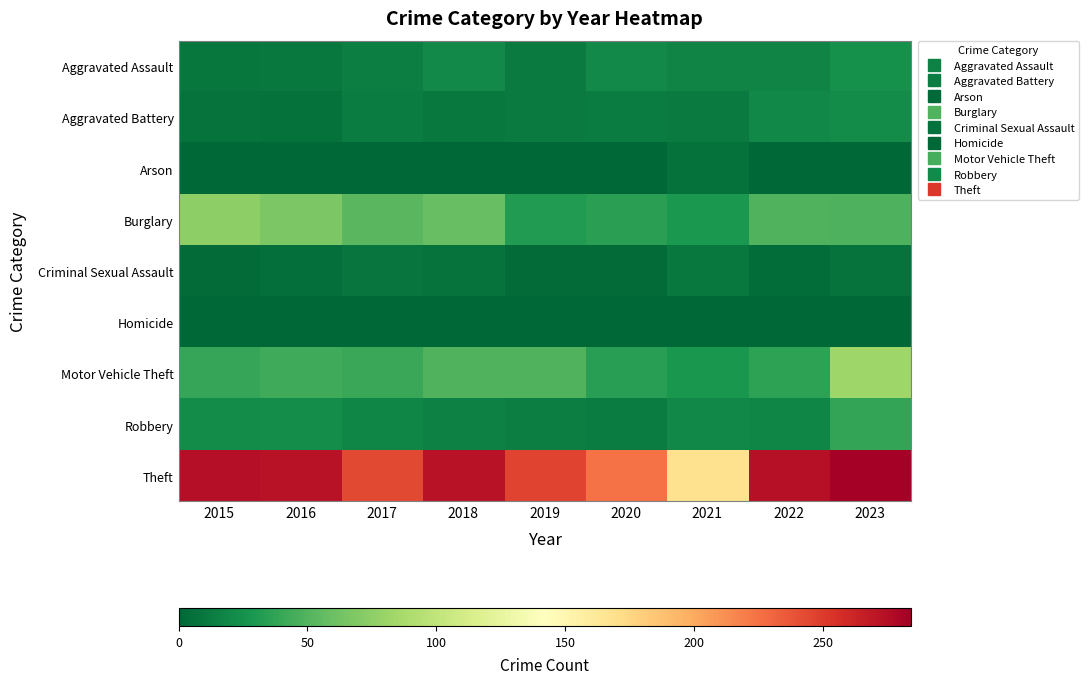

How many categories are shown in the chart?

9